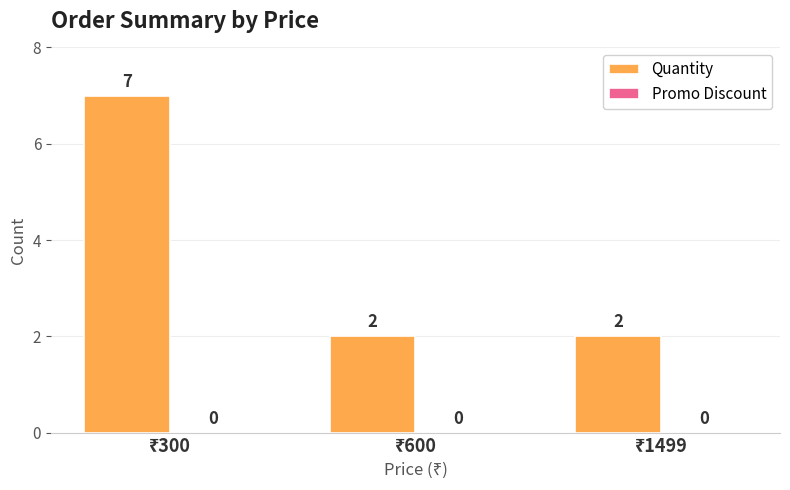

How many values are between 2 and 7?

3